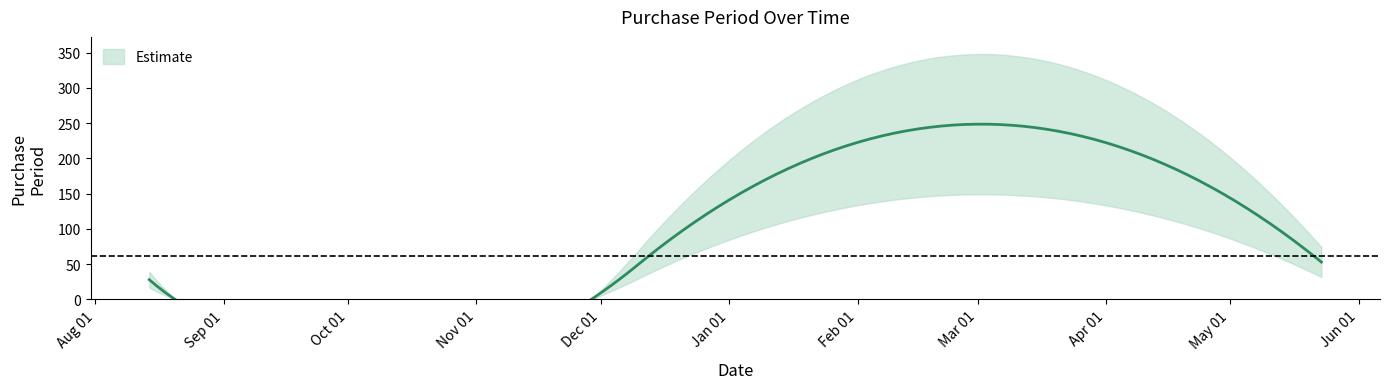

List the labels in order of value, largest first.

2016-03-31, 2016-05-23, 2015-08-14, 2015-08-19, 2015-08-20